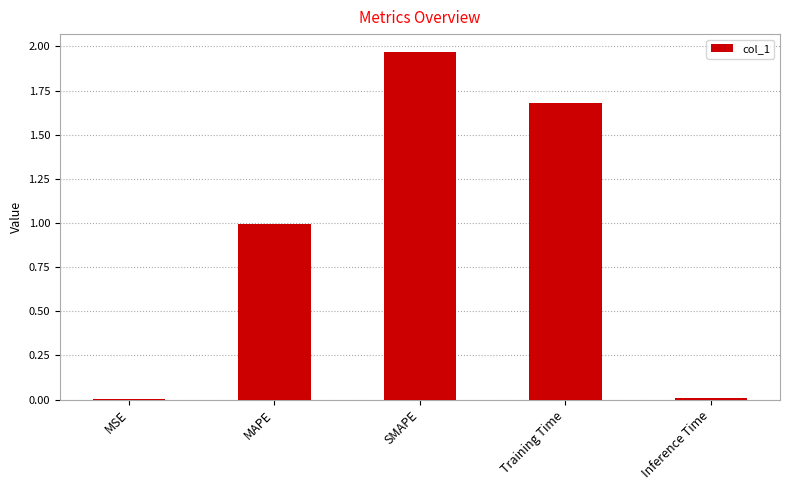

True or false: the data shows 0.0 at Inference Time.

True